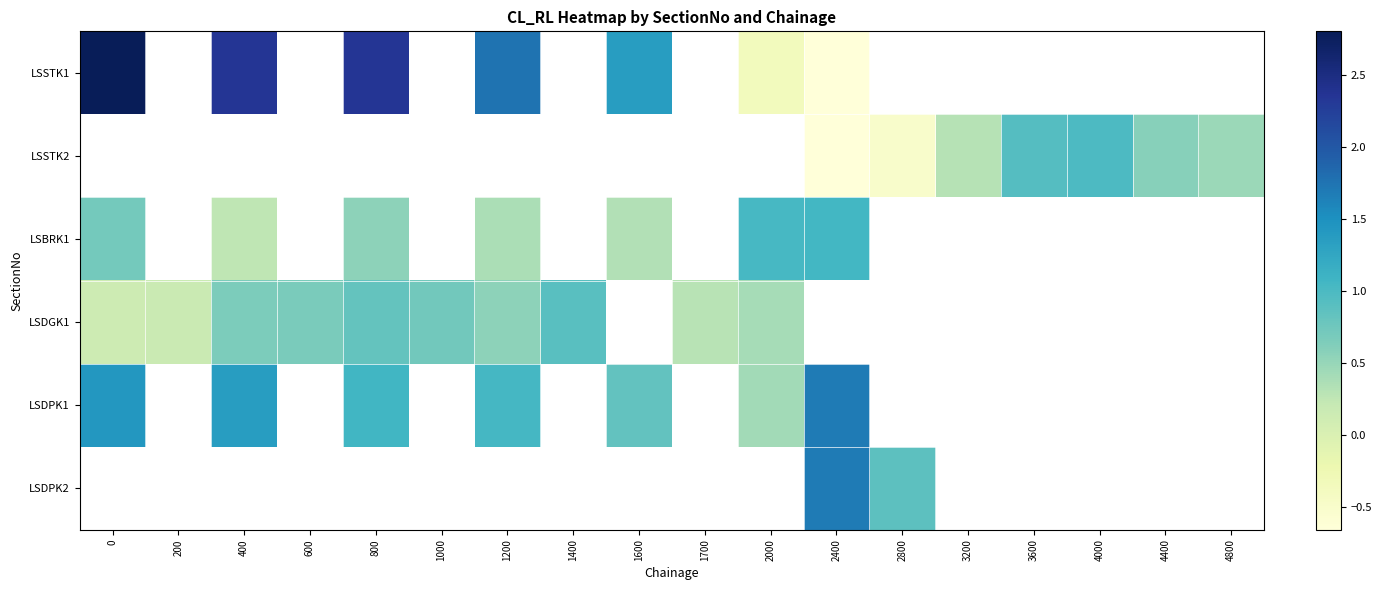

At which label is LSSTK1 closest to 1?

1600